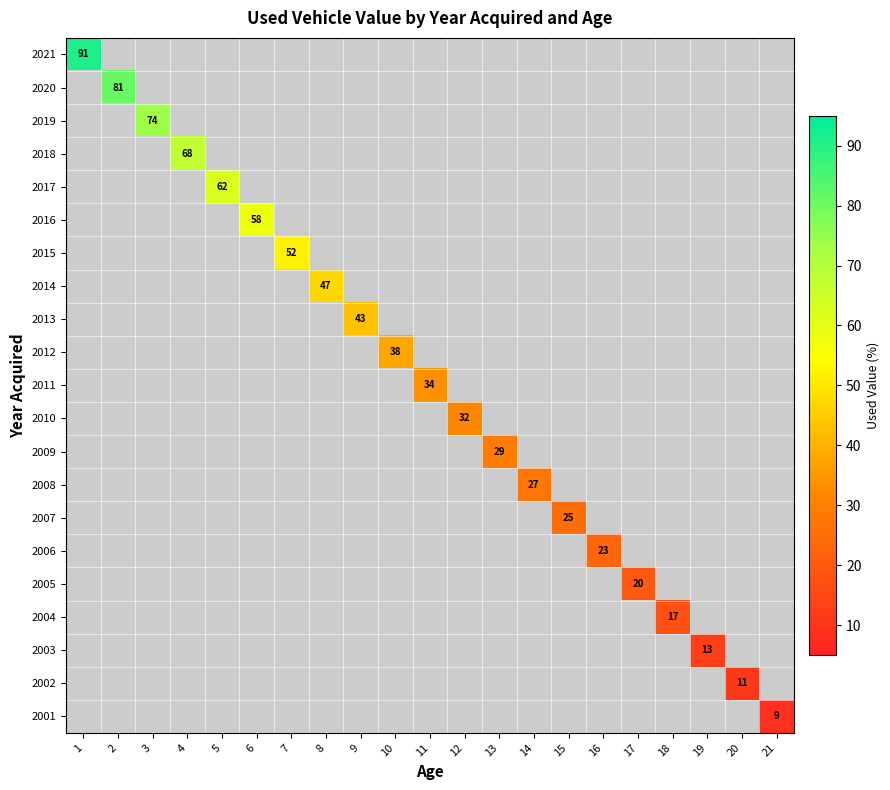

Is it true that 2015 equals 24 at 7?

False